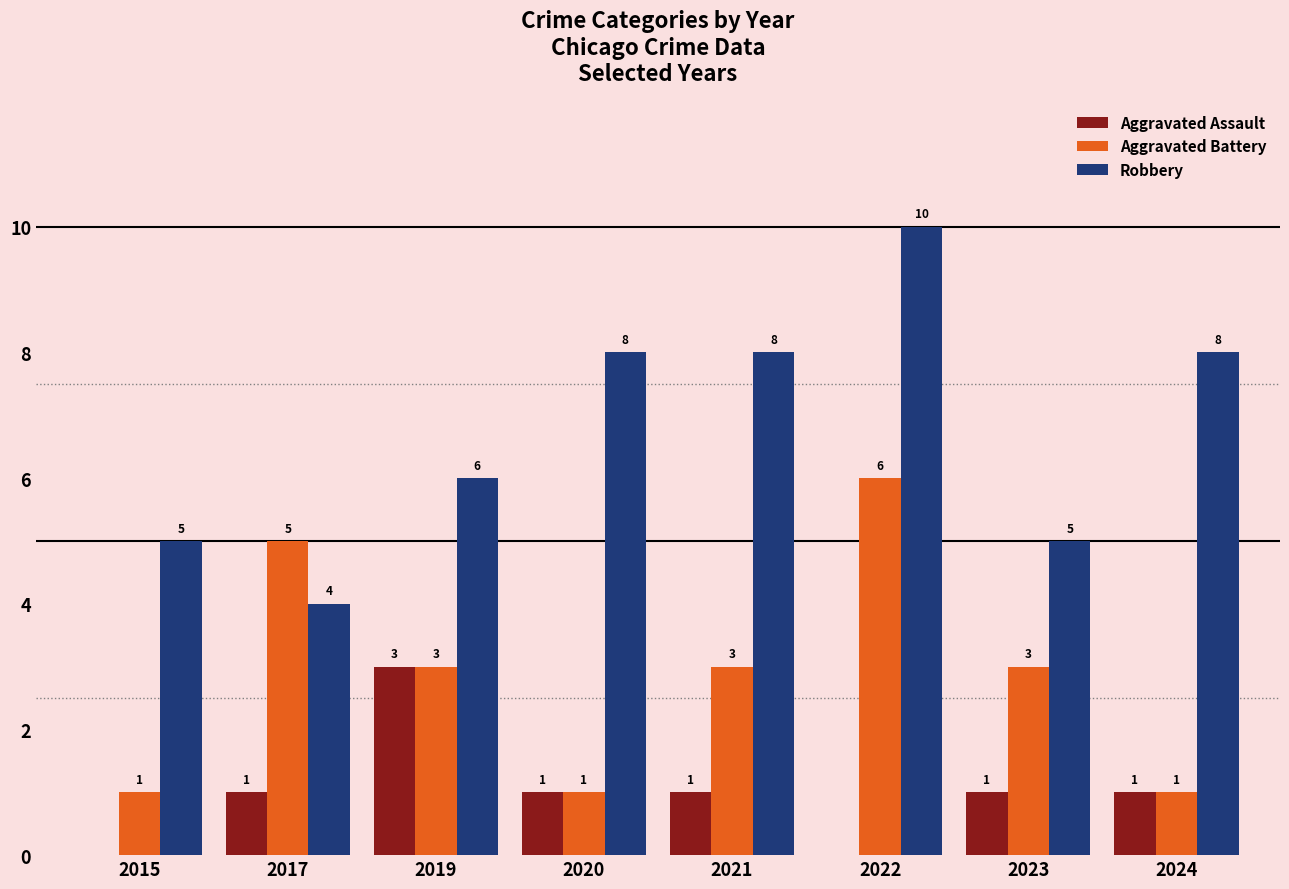

The Aggravated Assault series shows 2 at 2023. True or false?

False